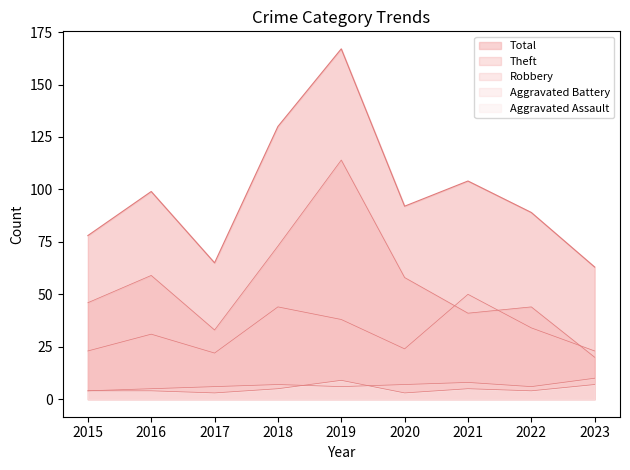

How many values in the Aggravated Assault series are below 4?

2